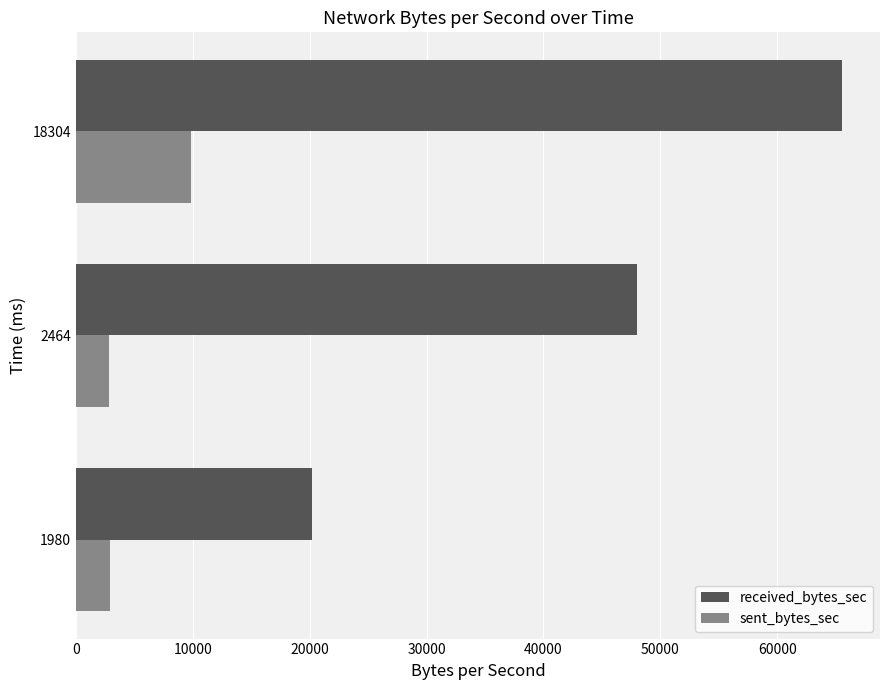

Which series has the widest spread of values?

received_bytes_sec